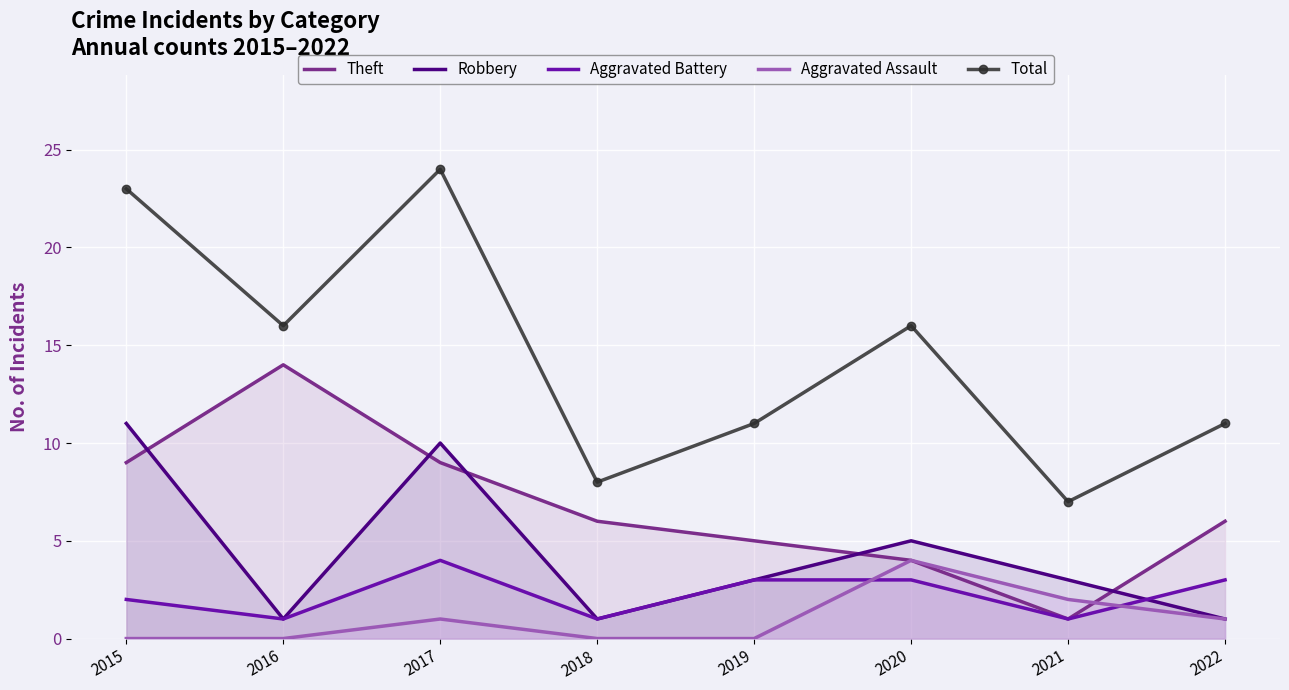

At how many categories does at least one series exceed 4?

8